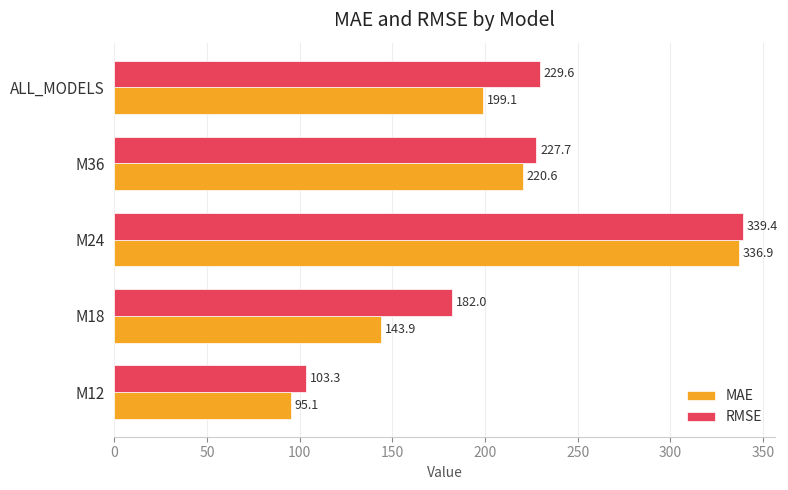

Where is MAE nearest to the value 215?

M36